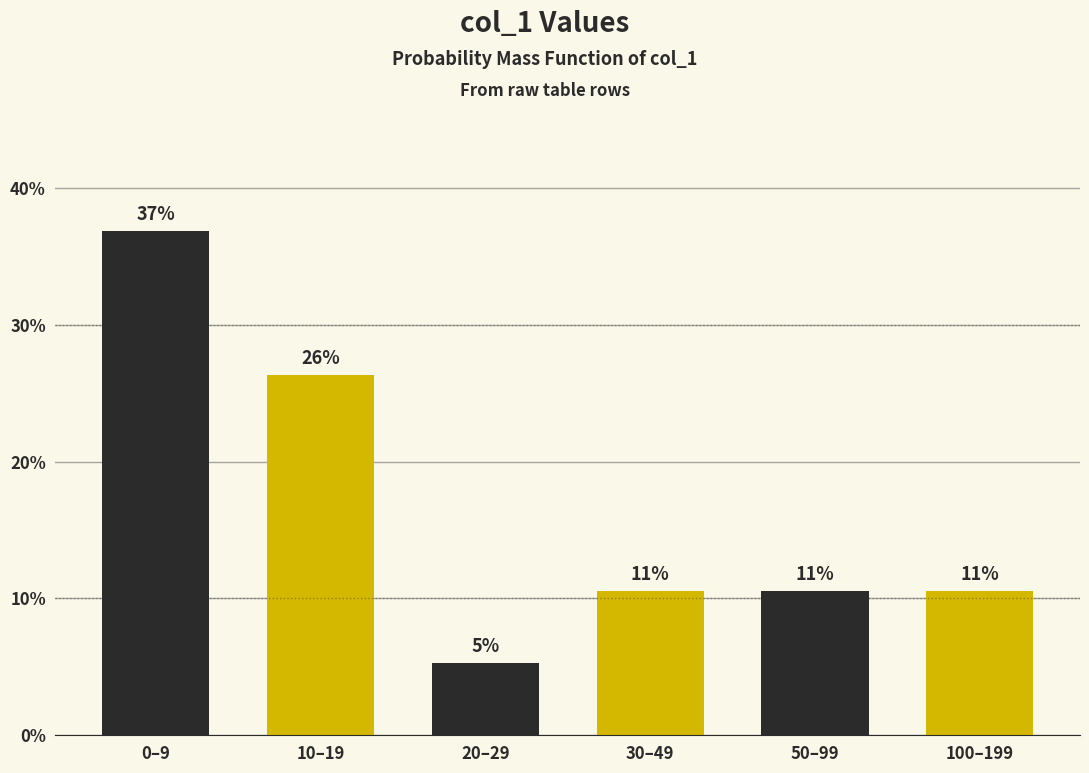

Are the bars horizontal?

No